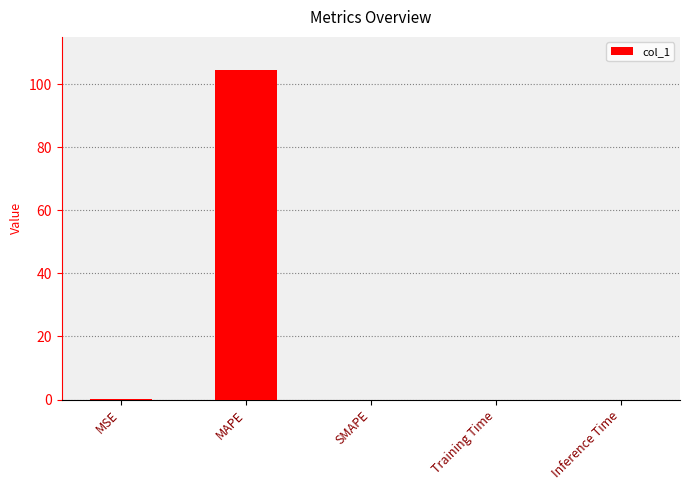

What is the sum of the values at MSE and MAPE?

104.7